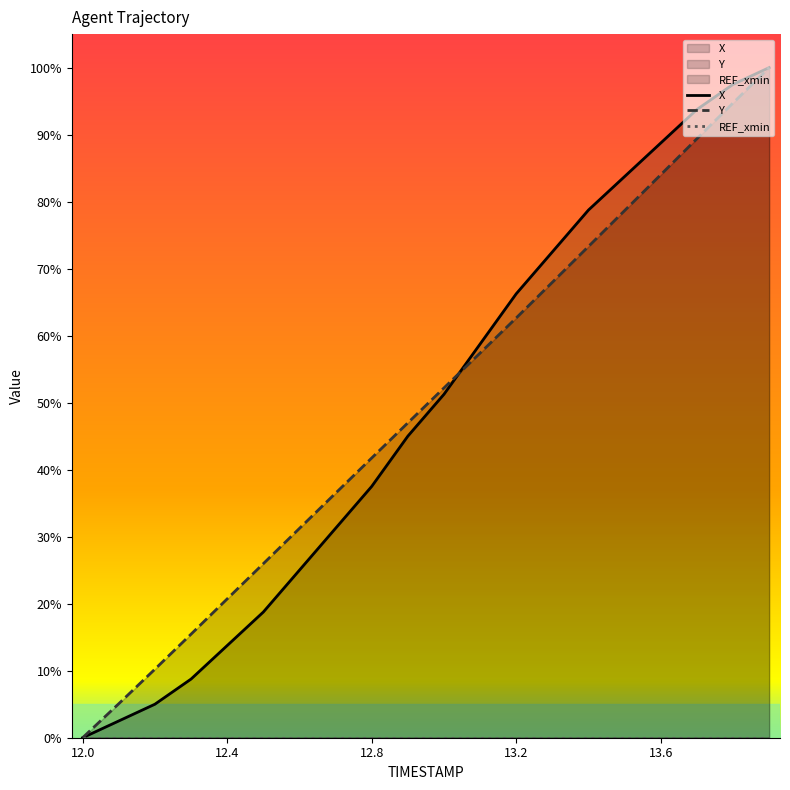

Between which two adjacent categories do X and Y first intersect?

13.0 and 13.1